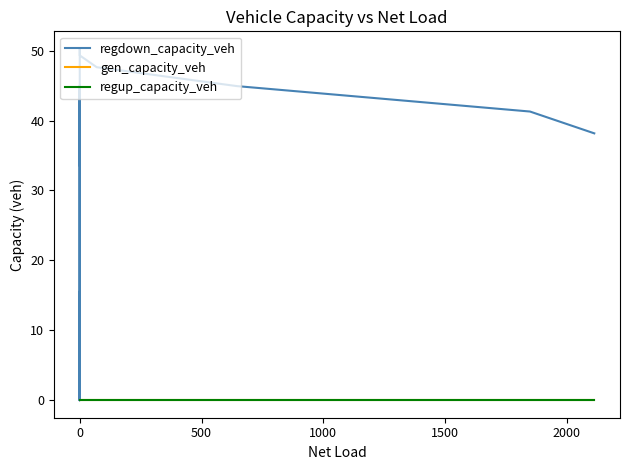

What is the maximum value shown in the chart?

50.3